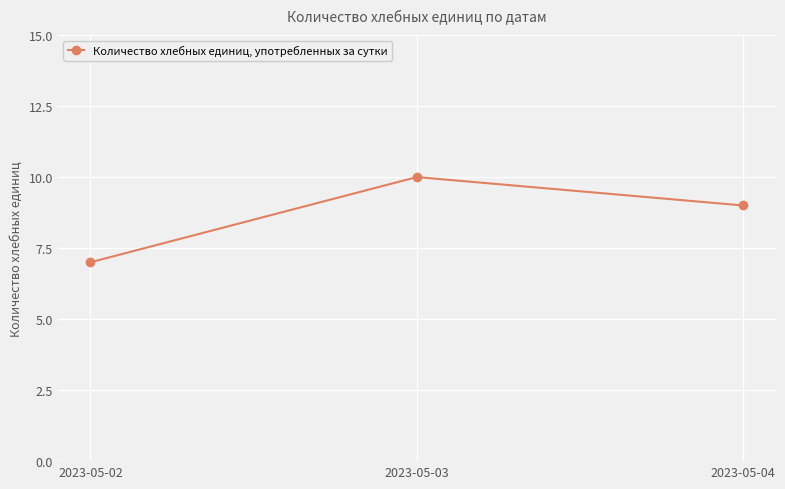

What is the smallest value displayed?

7